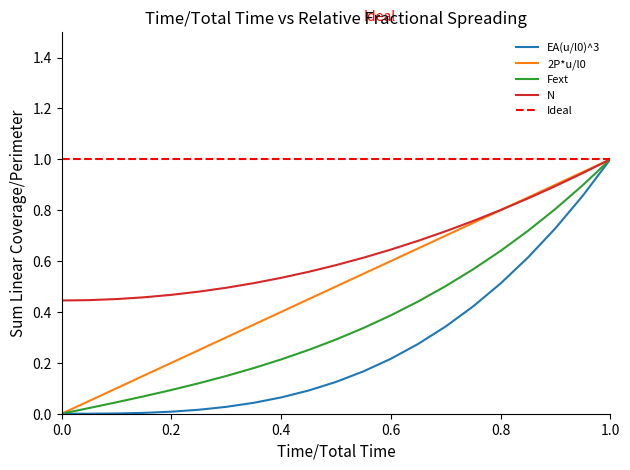

At which label does N reach its peak?

1.0